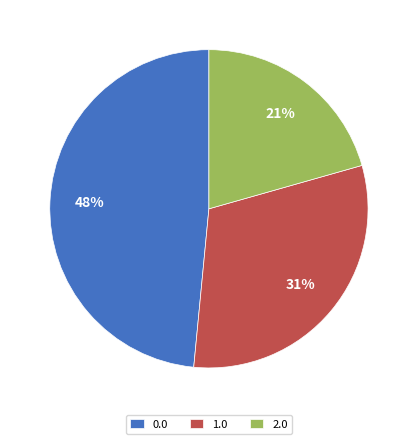

To the nearest percent, what is the combined percentage of 2.0 and 1.0?

52%